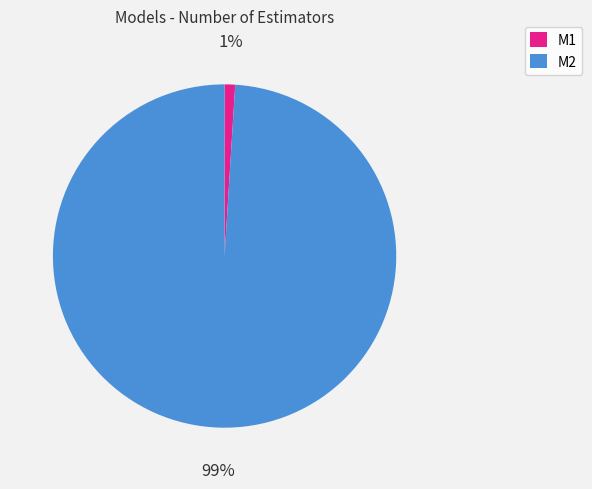

Which has a higher value, M1 or M2?

M2